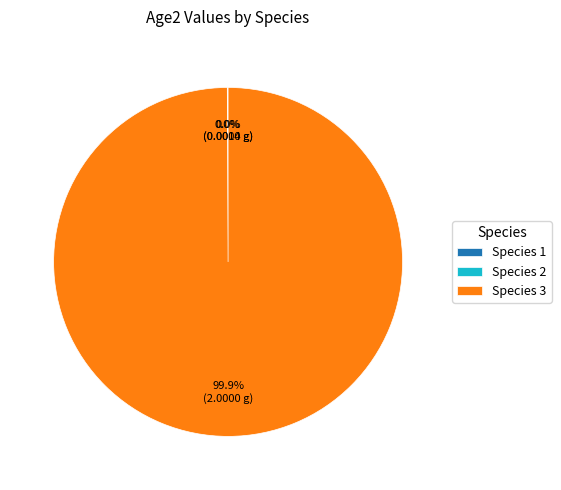

What is the majority slice?

Species 3